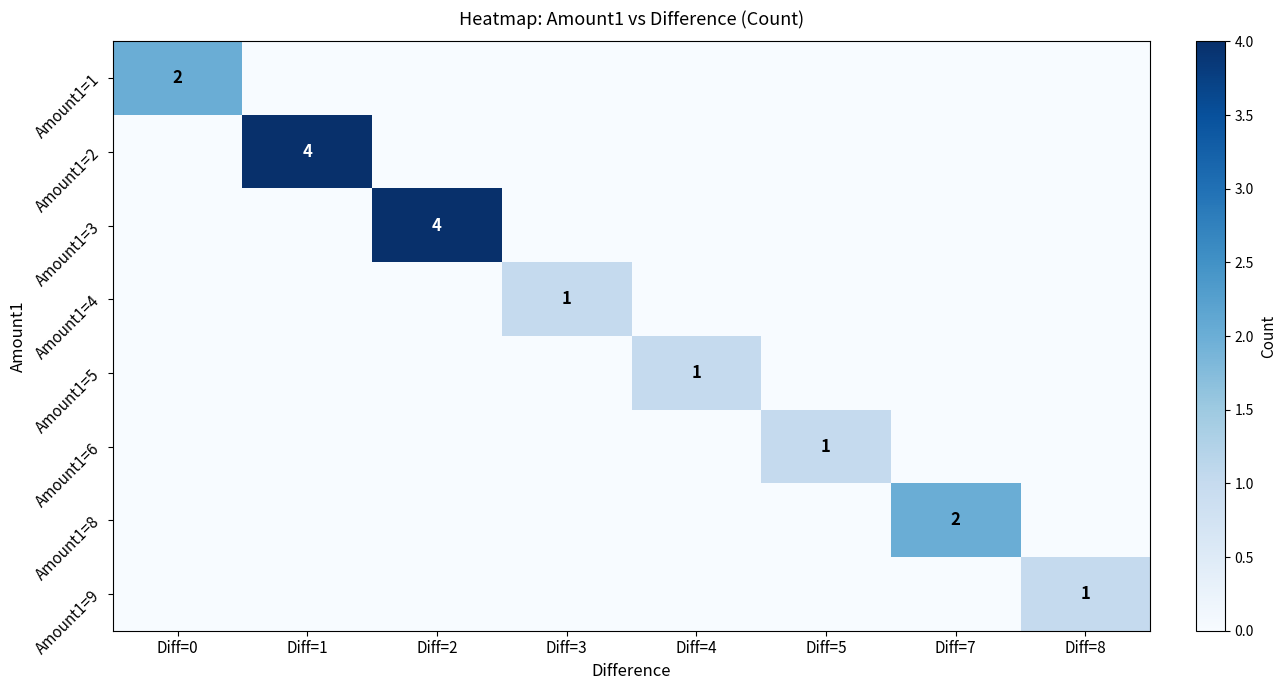

Is the value of Amount1=3 at Diff=2 greater than the value of Amount1=5 at Diff=2?

Yes